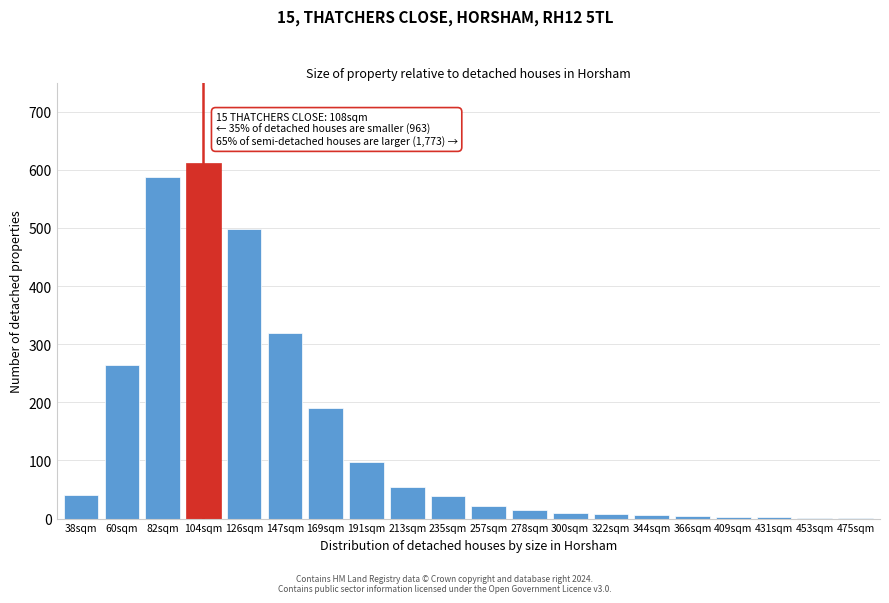

True or false: the data shows 868 at 82sqm.

False